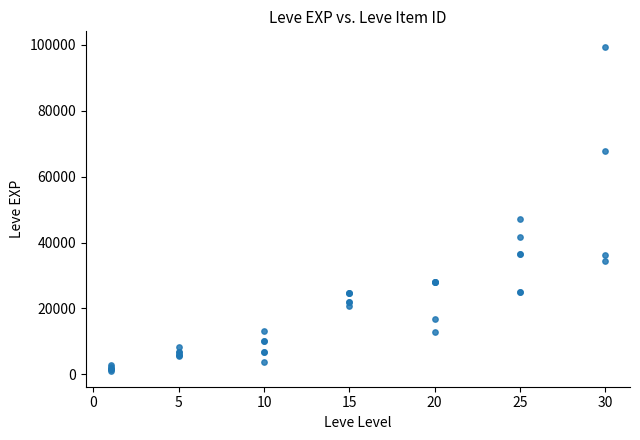

What Y value in the scatter plot is closest to 50190?

47200